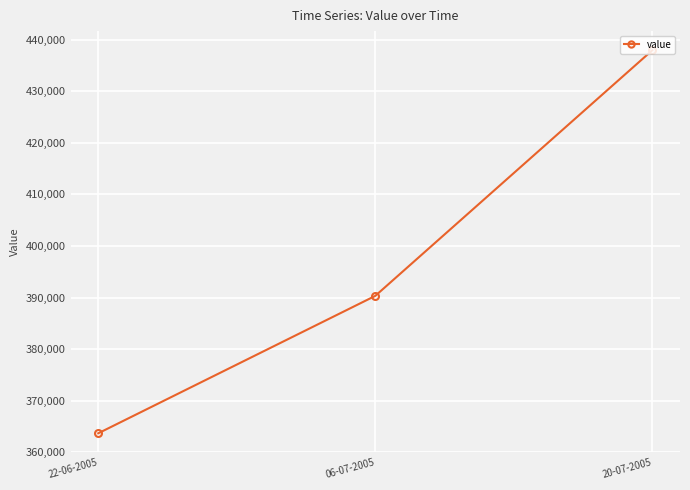

What is the label of the 2nd point from the right?

06-07-2005